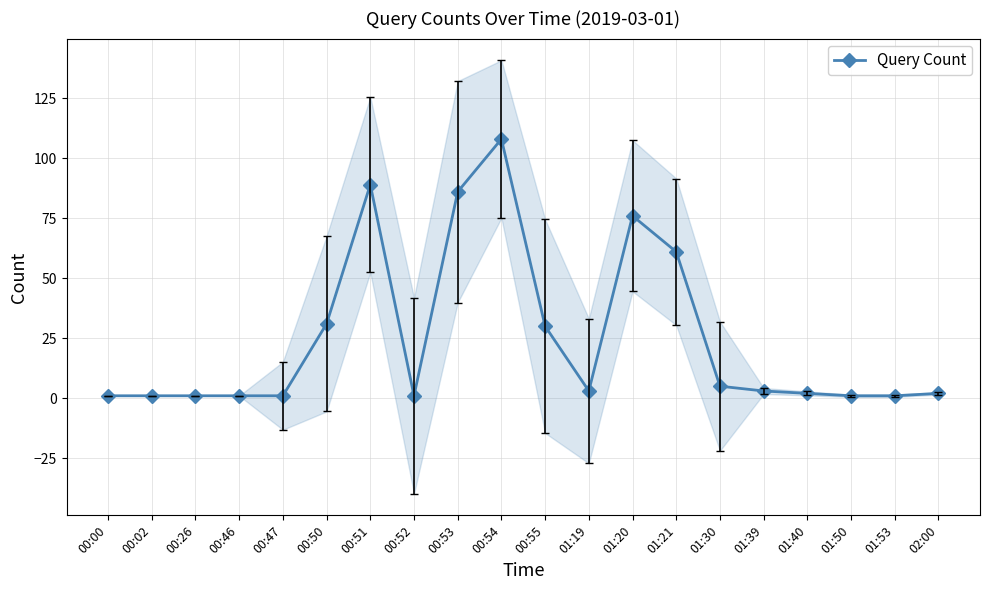

What is the average value?

25